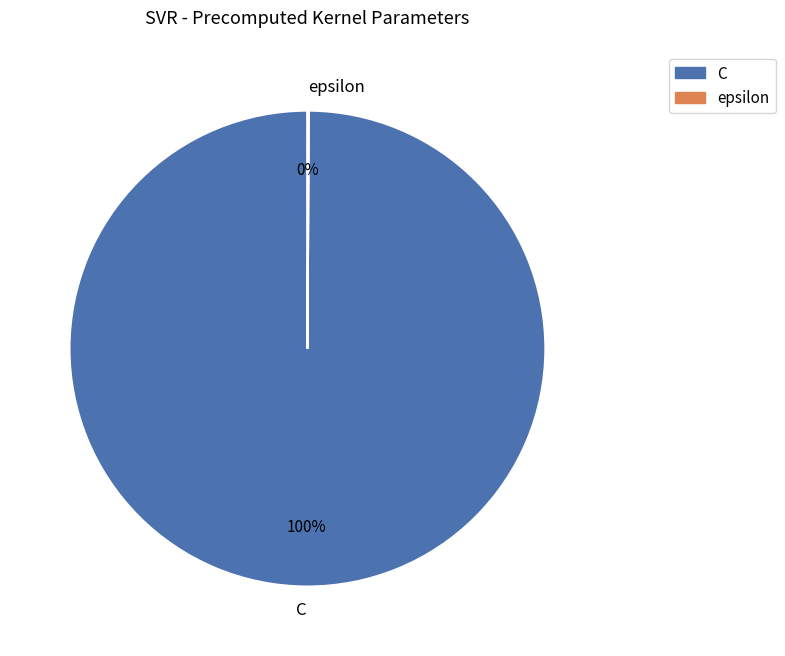

Does any single category account for the majority?

Yes